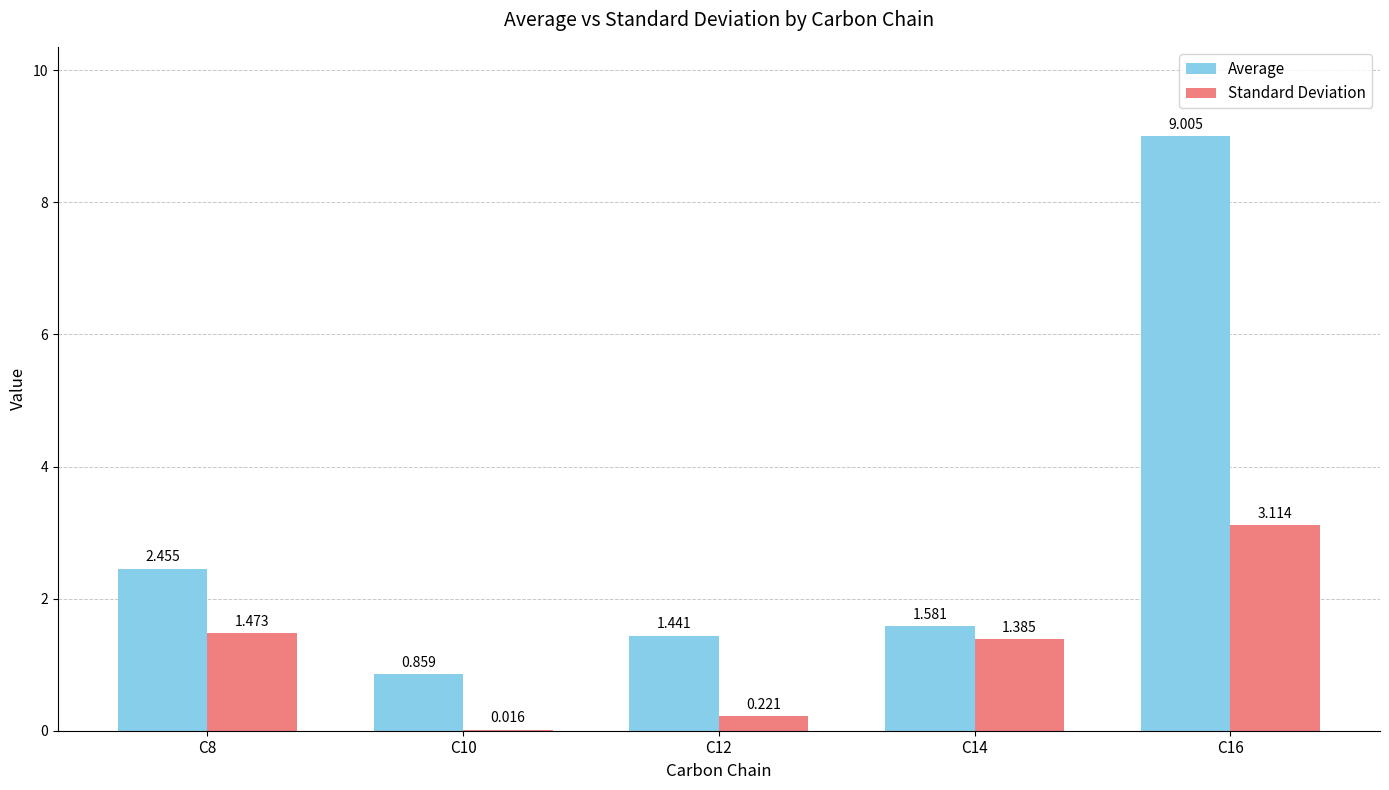

Which series has the largest total across all categories?

Average